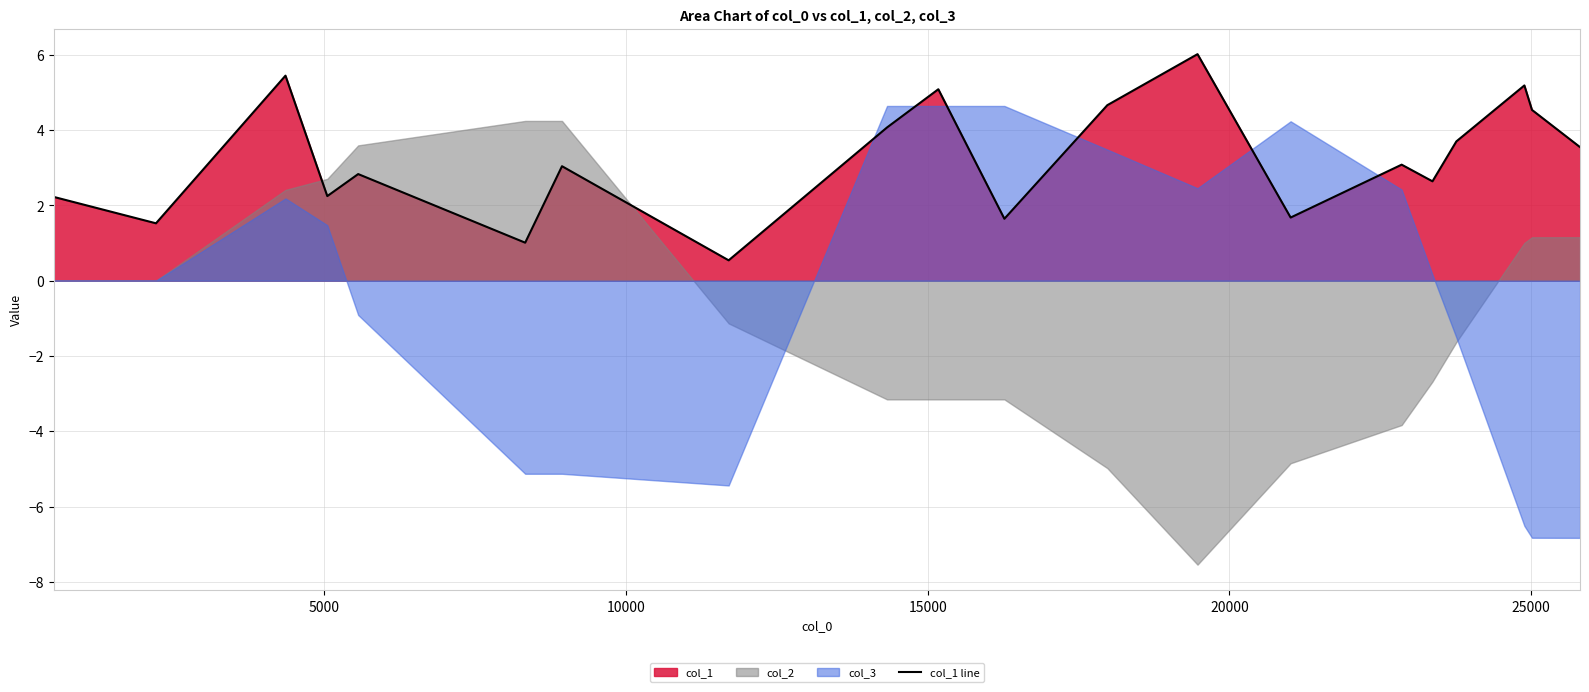

What is the lowest value of the col_1 line series?

0.5